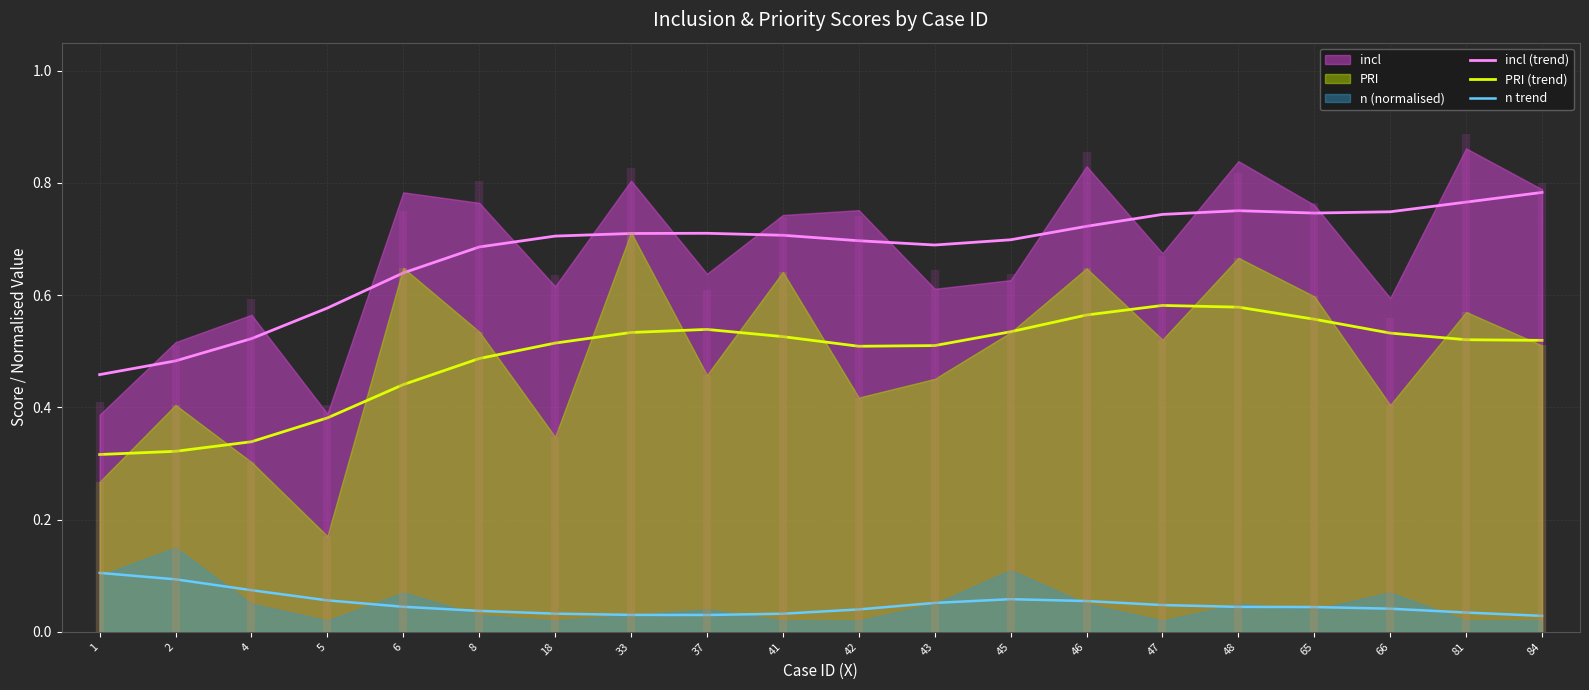

What is the value of the incl (trend) point at the 16th from the left?

0.8